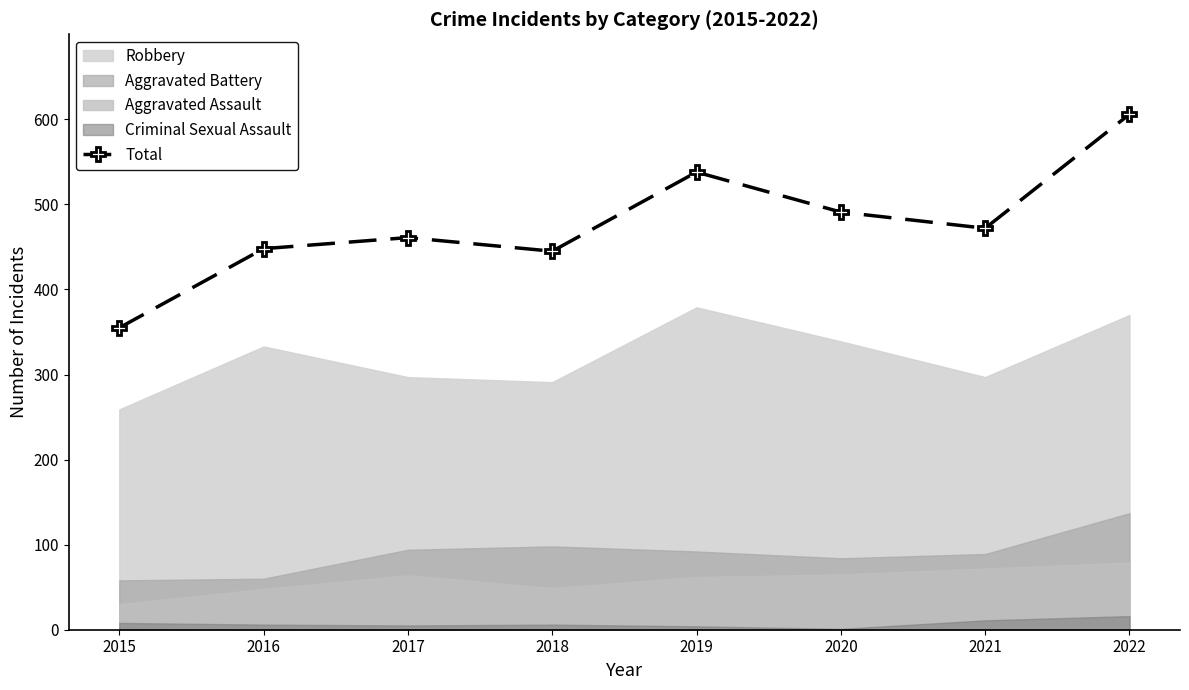

What is the sum of all values?

3816